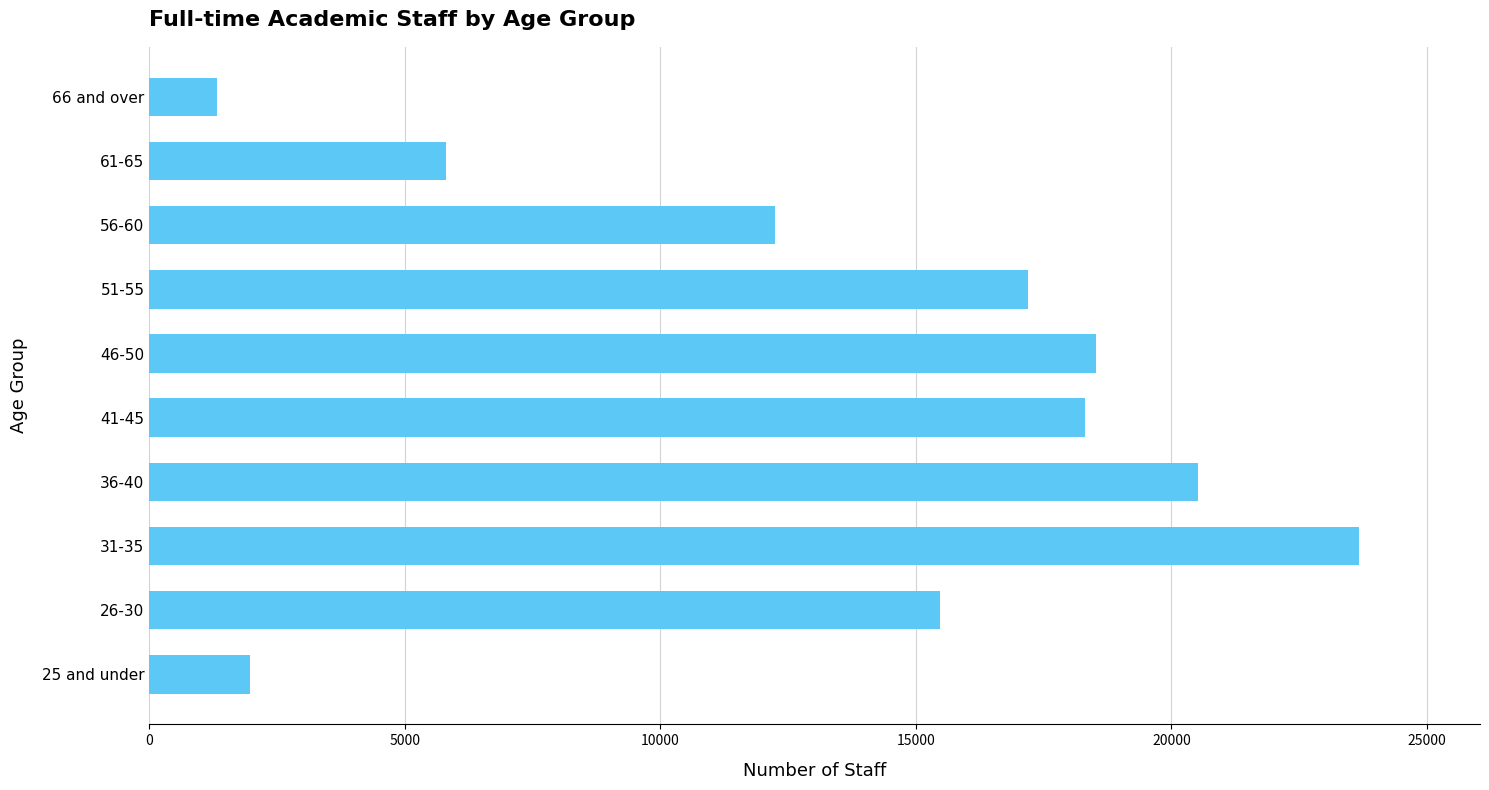

List the labels in order of value, smallest first.

66 and over, 25 and under, 61-65, 56-60, 26-30, 51-55, 41-45, 46-50, 36-40, 31-35